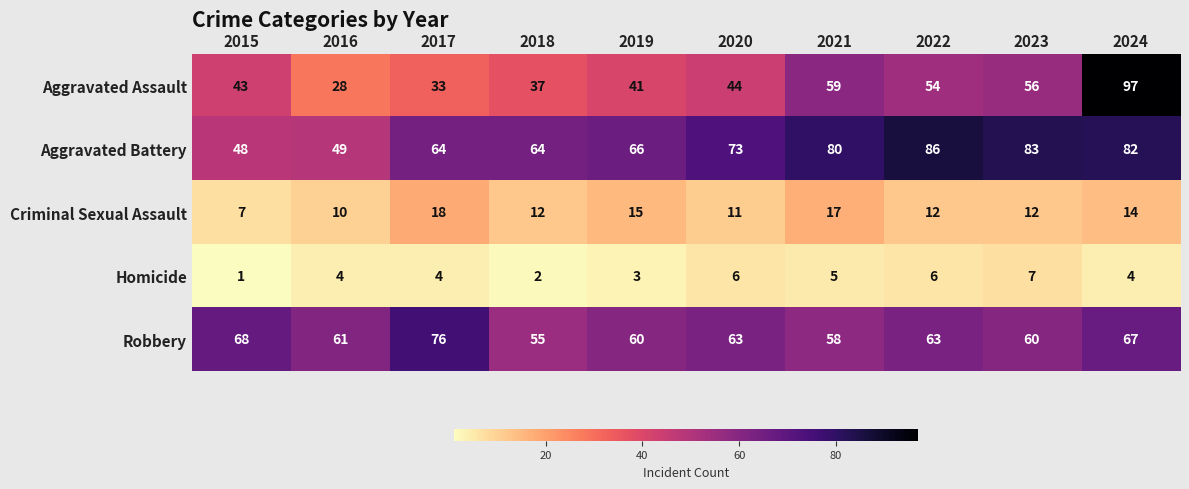

Which category has the highest value across all series?

2024